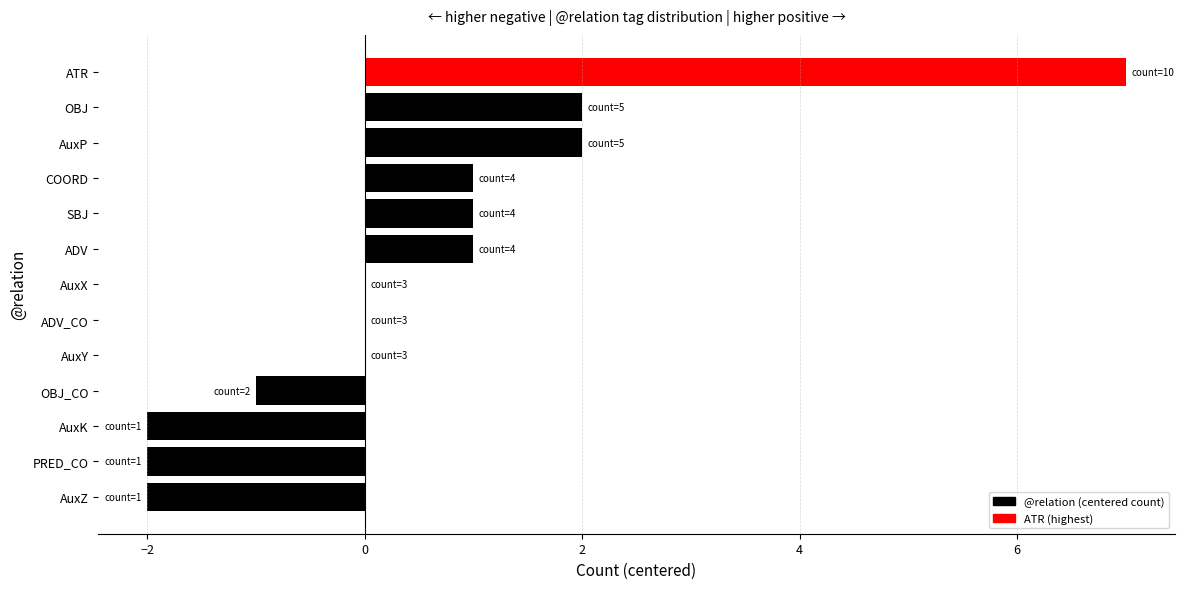

What is the change in value from PRED_CO to ADV?

+3